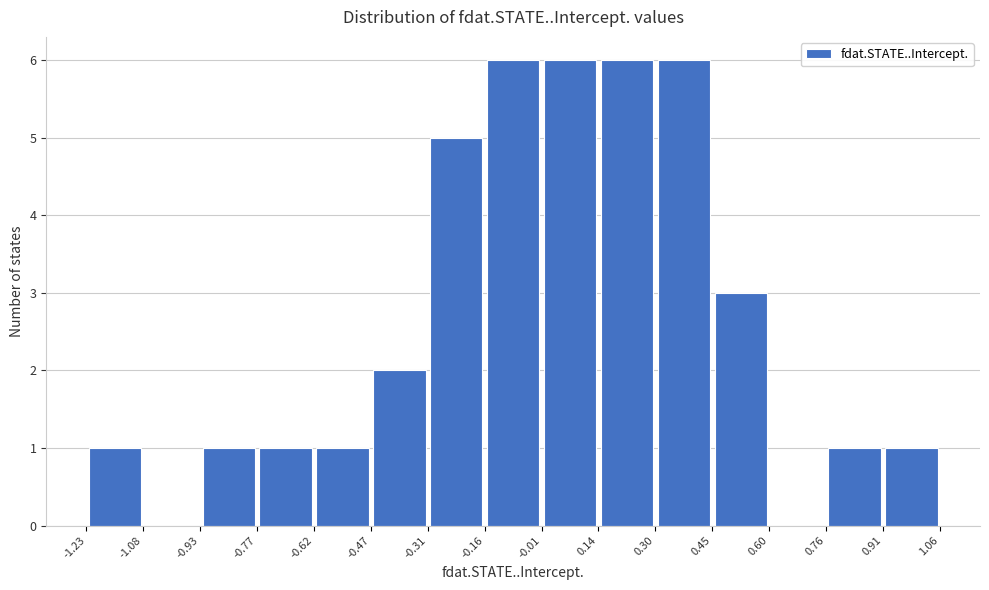

Reading left to right, transcribe this chart: for each bar, give the range it covers on the x-axis and its height. The values are not printed on the chart, so give them approximately, as read against the axis.

-1.23 to -1.08: 1
-1.08 to -0.93: 0
-0.93 to -0.77: 1
-0.77 to -0.62: 1
-0.62 to -0.47: 1
-0.47 to -0.31: 2
-0.31 to -0.16: 5
-0.16 to -0.01: 6
-0.01 to 0.14: 6
0.14 to 0.30: 6
0.30 to 0.45: 6
0.45 to 0.60: 3
0.60 to 0.76: 0
0.76 to 0.91: 1
0.91 to 1.06: 1